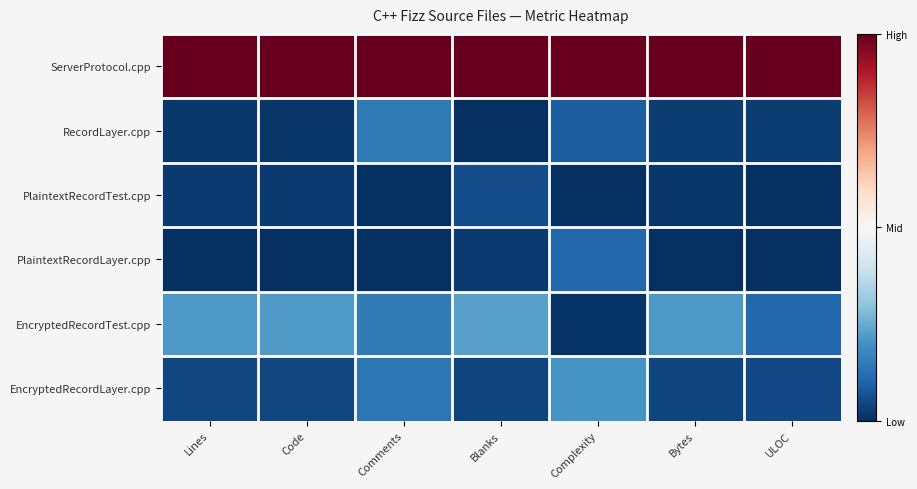

At which category is the sum across all series the highest?

Comments